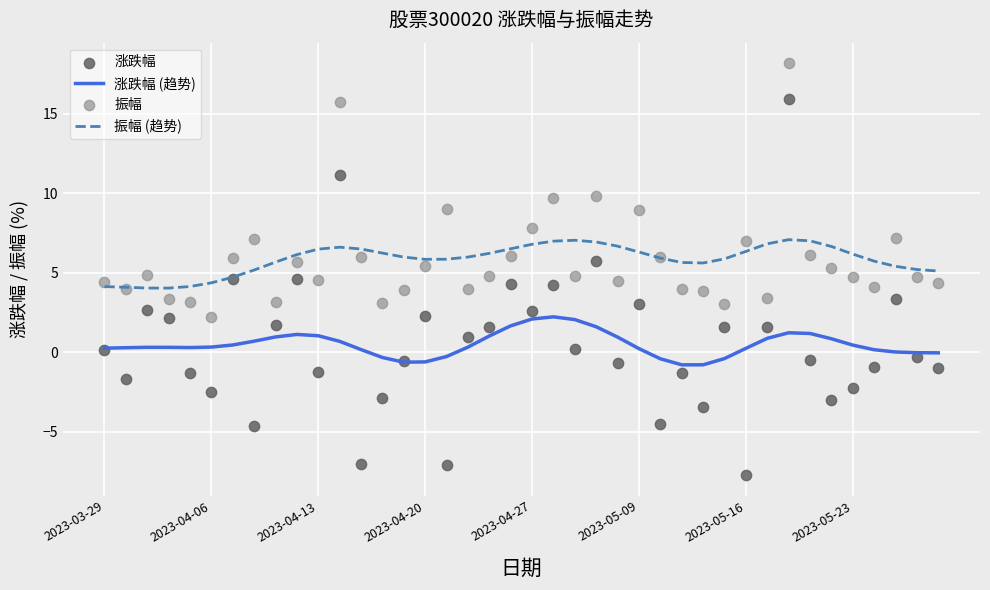

Which series contains the highest Y value?

振幅